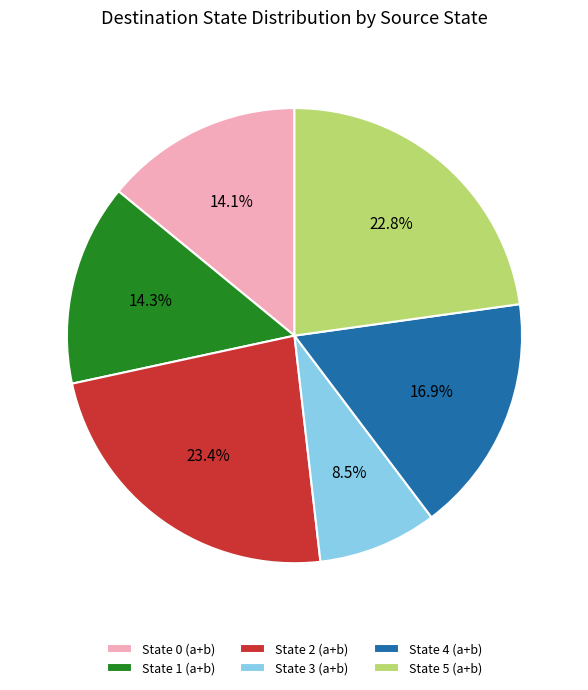

Does State 2 (a+b) account for over 50% of the chart?

No